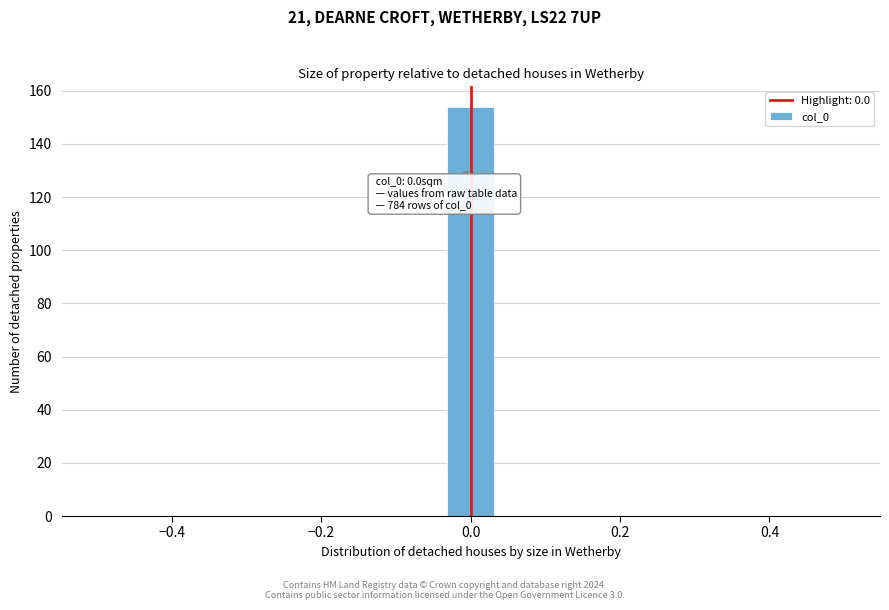

Around what value on the x-axis is the tallest bar? Give the approximate position of its centre, as read against the axis.

0.00